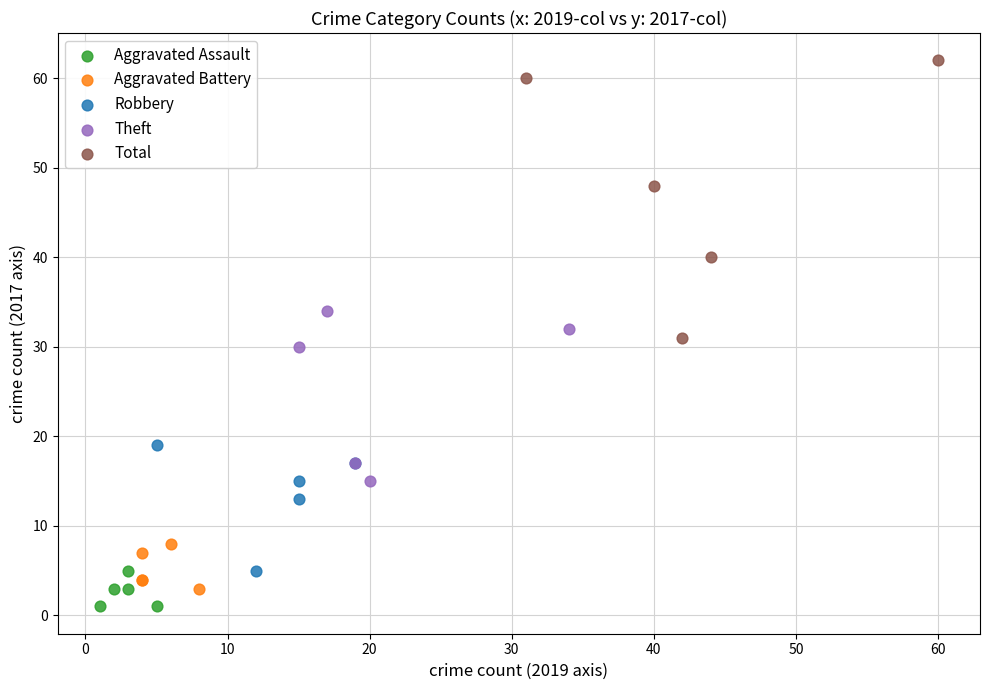

Which series contains the lowest Y value?

Aggravated Assault